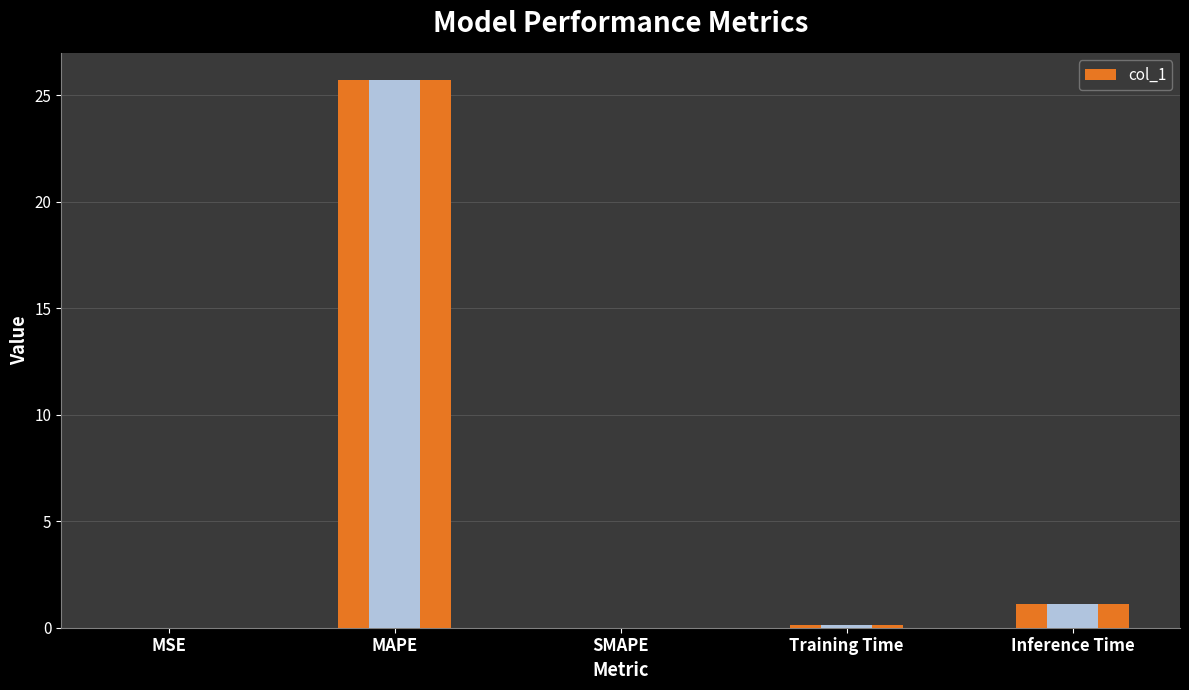

Reading left to right, what are all the values shown in this chart?

0.0	25.7	0.0	0.1	1.1